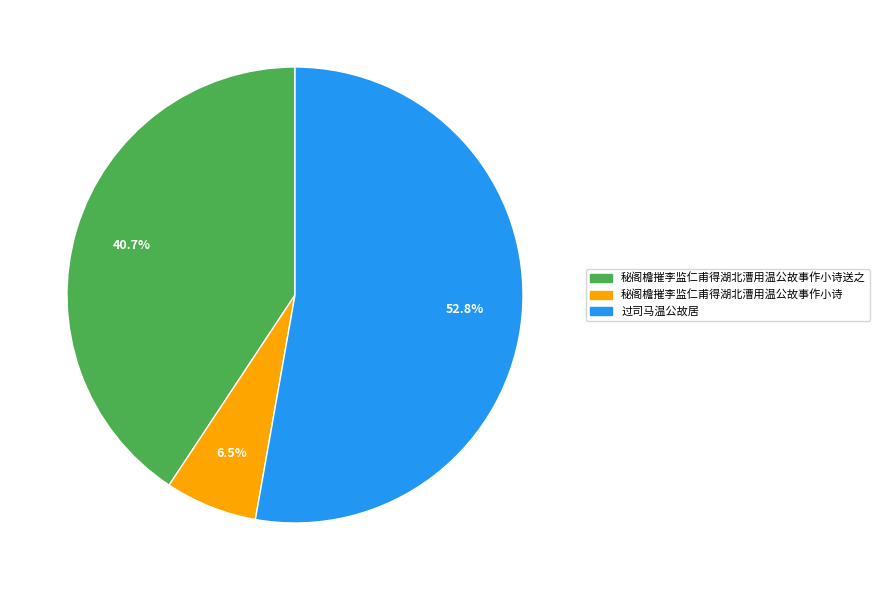

To the nearest percent, what is the average slice percentage?

33%